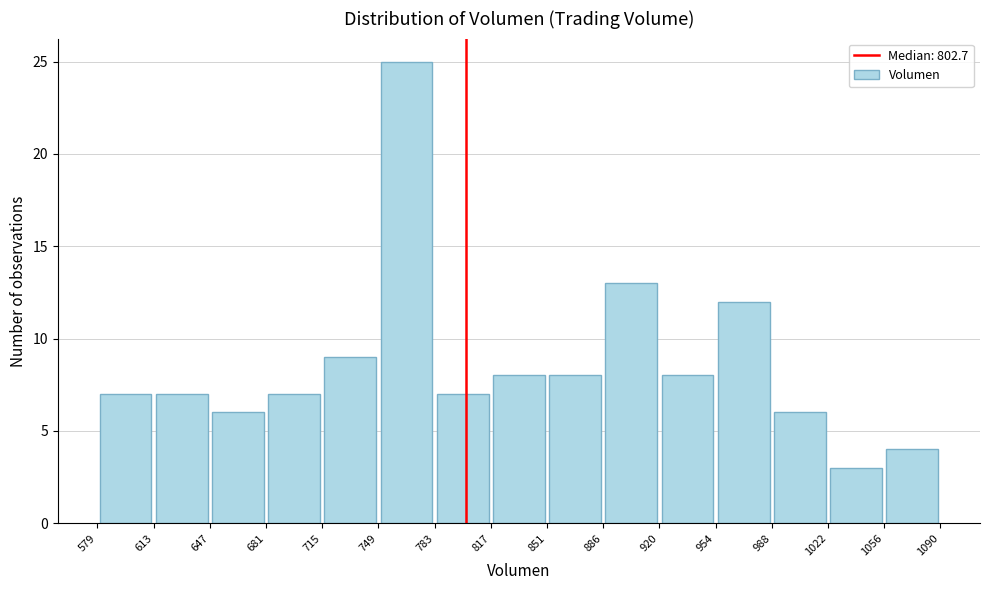

What is the height of the bar covering 817 to 851 on the x-axis? The values are not printed on the chart, so give them approximately, as read against the axis.

8